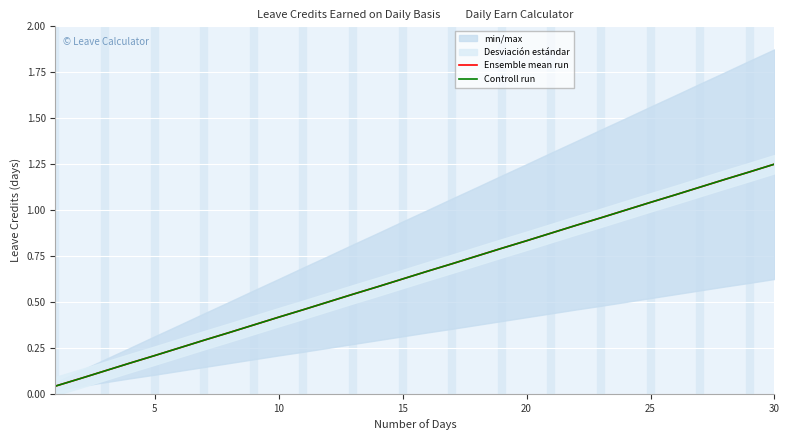

True or false: Controll run and Ensemble mean run cross at least once.

False